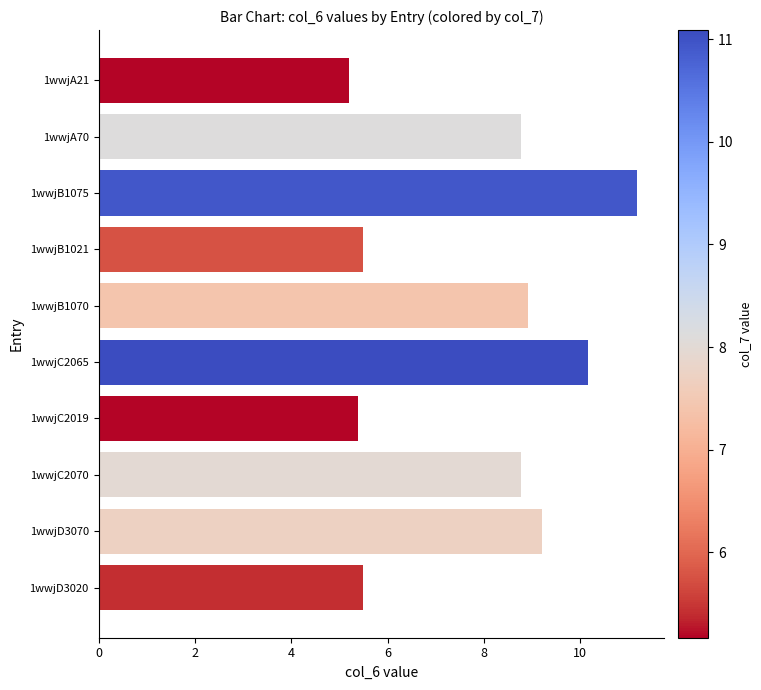

Does the chart contain stacked bars?

No